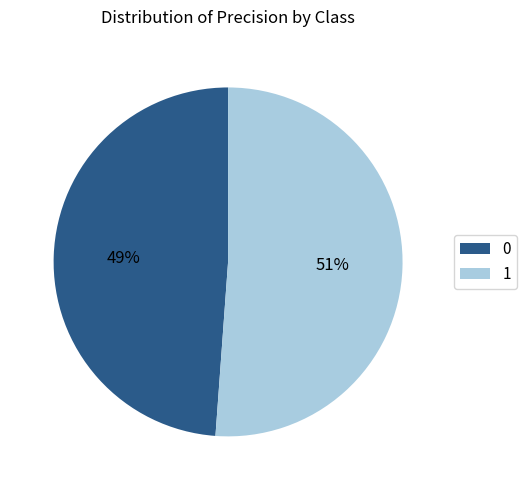

Between 0 and 1, which is larger?

1